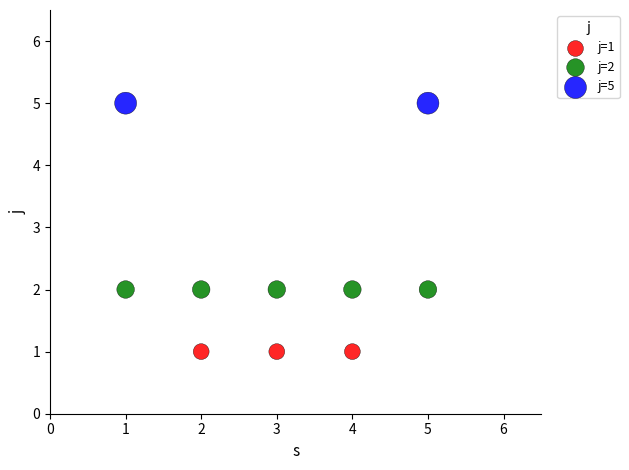

What are all the series names shown in the legend?

j=1, j=2, j=5